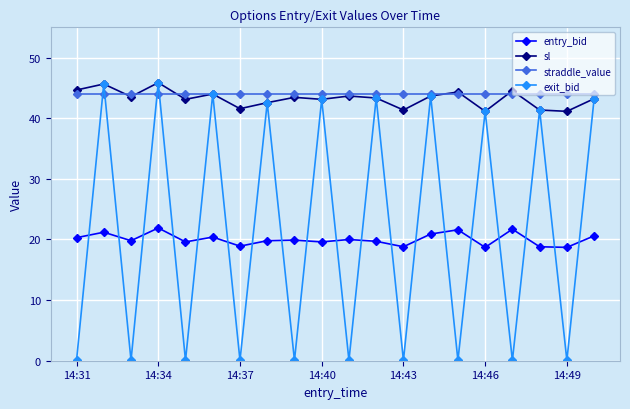

What is the difference between the maximum and minimum values in the entry_bid series?

3.2